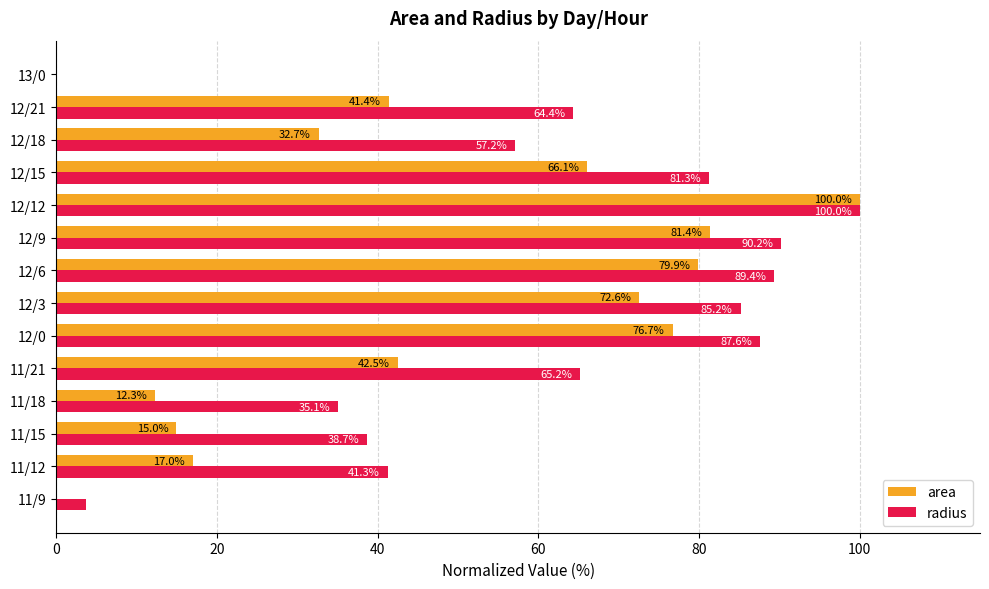

Which label corresponds to the largest value in the chart?

12/12